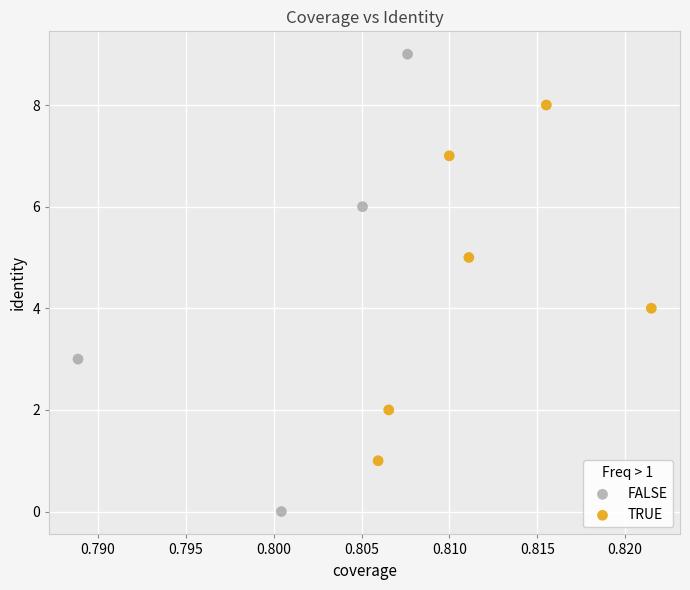

What are all the series names shown in the legend?

FALSE, TRUE